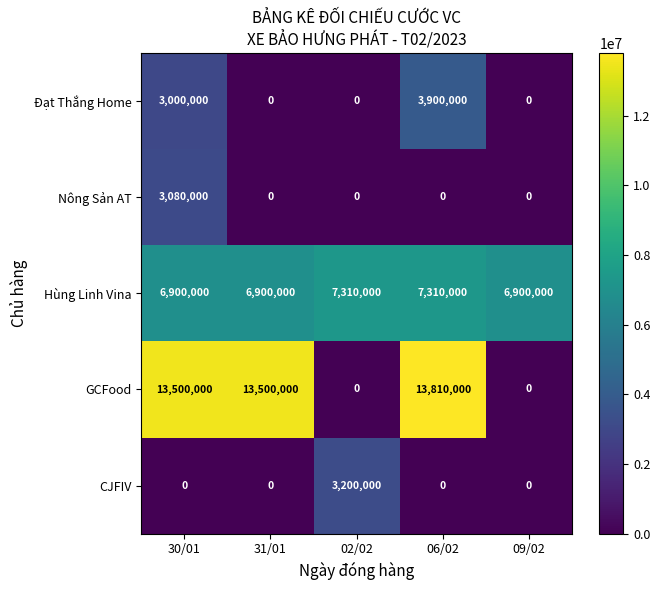

Reading left to right, extract all data points from this chart.

Đạt Thắng Home: 3000000	0	0	3900000	0
Nông Sản AT: 3080000	0	0	0	0
Hùng Linh Vina: 6900000	6900000	7310000	7310000	6900000
GCFood: 13500000	13500000	0	13810000	0
CJFIV: 0	0	3200000	0	0